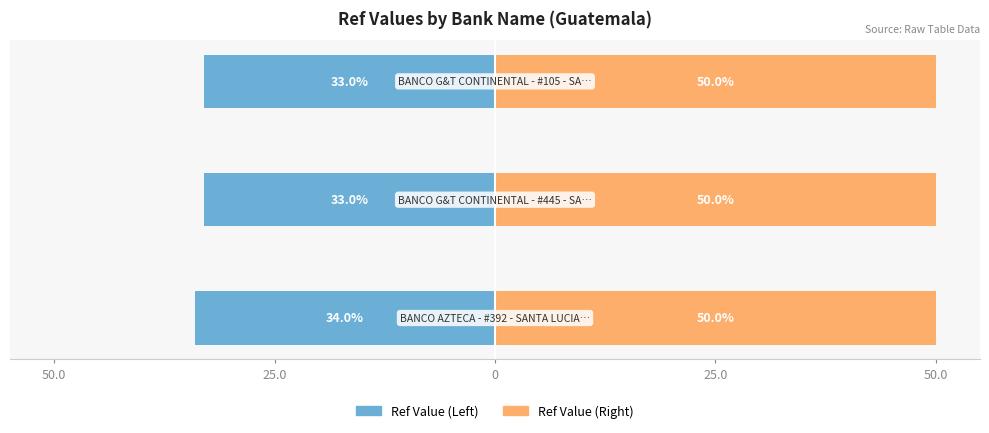

Which series changed the most between 50.0 and 0?

Ref Value (Left)